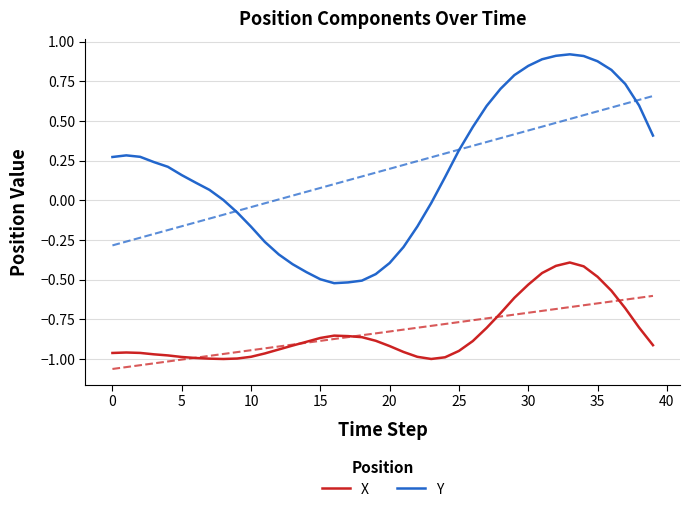

Reading left to right, list all the values displayed in this chart.

X: -1.0	-1.0	-1.0	-1.0	-1.0	-1.0	-1.0	-1.0	-1.0	-1.0	-1.0	-1.0	-0.9	-0.9	-0.9	-0.9	-0.9	-0.9	-0.9	-0.9	-0.9	-1.0	-1.0	-1.0	-1.0	-0.9	-0.9	-0.8	-0.7	-0.6	-0.5	-0.5	-0.4	-0.4	-0.4	-0.5	-0.6	-0.7	-0.8	-0.9
Y: 0.3	0.3	0.3	0.2	0.2	0.2	0.1	0.1	0.0	-0.1	-0.2	-0.3	-0.3	-0.4	-0.5	-0.5	-0.5	-0.5	-0.5	-0.5	-0.4	-0.3	-0.2	-0.0	0.1	0.3	0.5	0.6	0.7	0.8	0.8	0.9	0.9	0.9	0.9	0.9	0.8	0.7	0.6	0.4